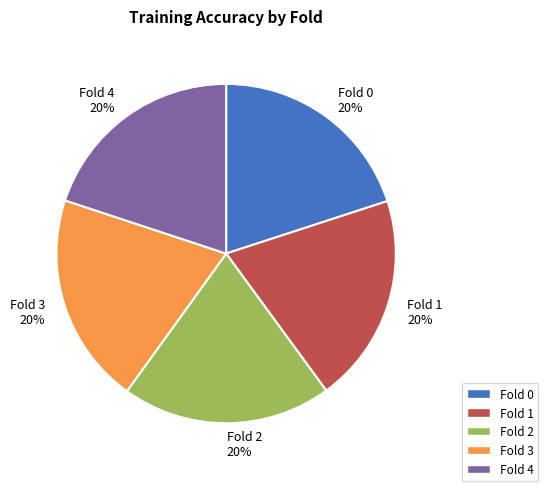

To the nearest percent, what is the combined percentage of Fold 1 and Fold 2?

40%